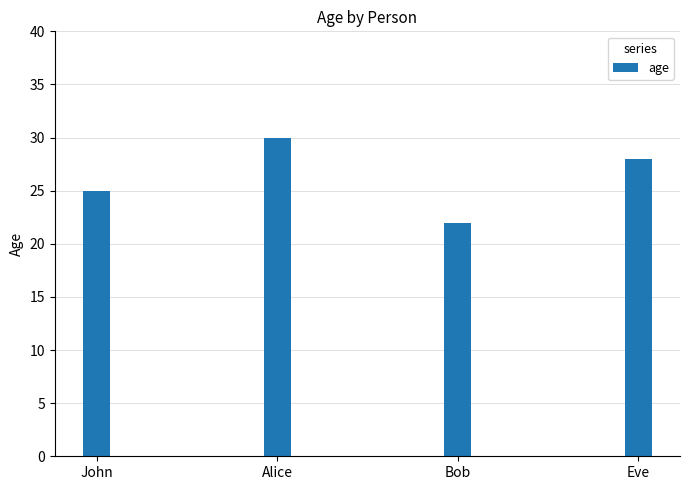

What is the minimum value shown in the chart?

22